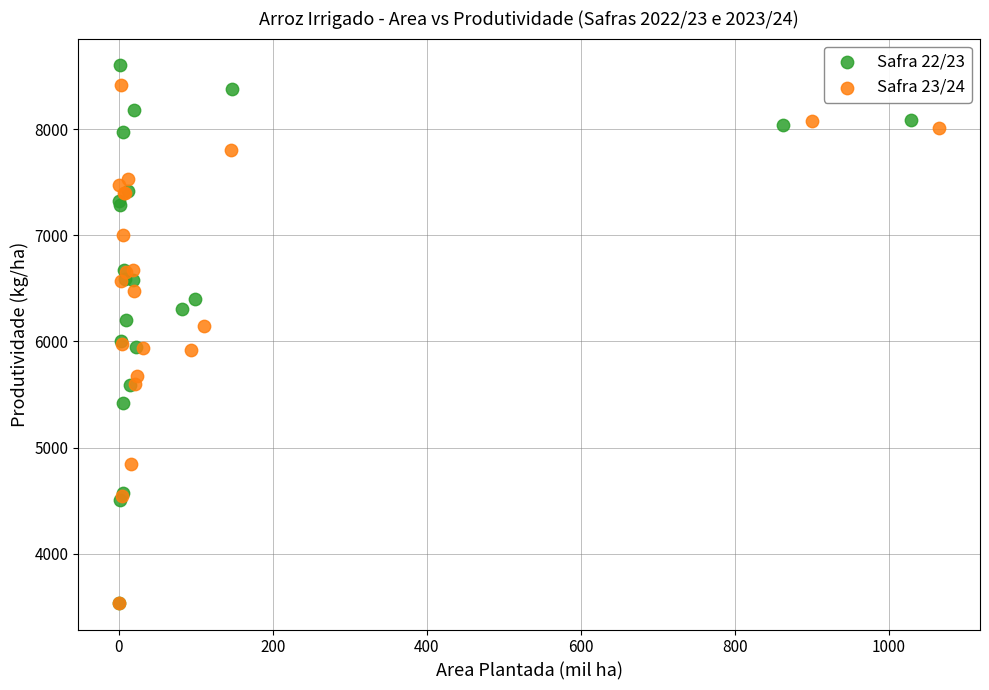

Which series has the widest spread of Y values?

Safra 22/23